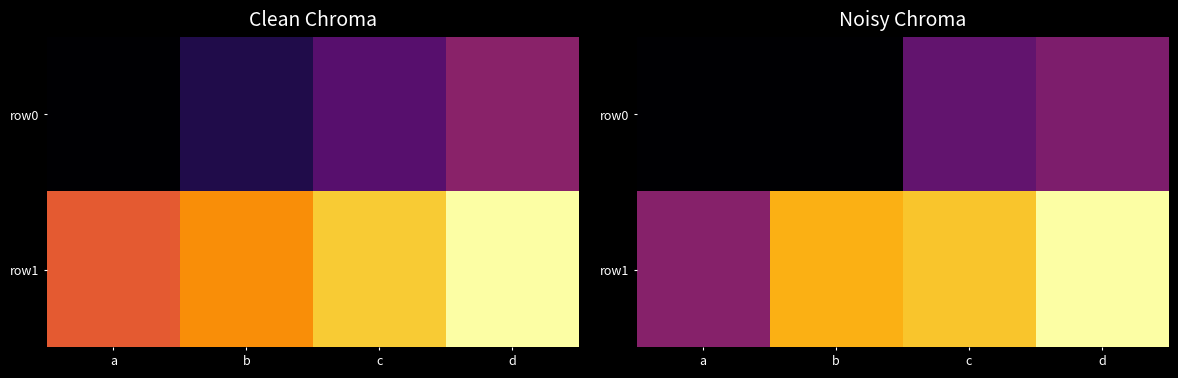

At which category does the chart reach its minimum across all series?

b